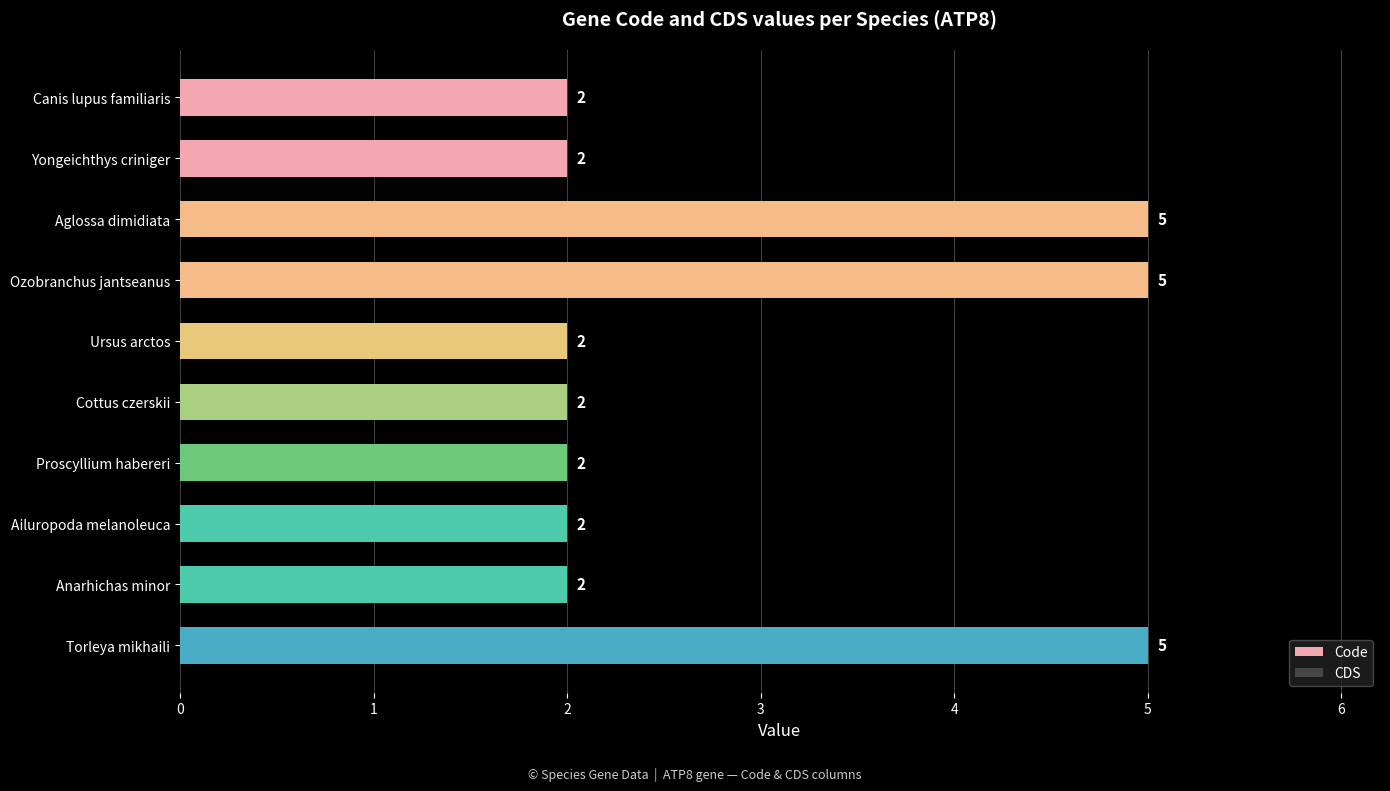

Reading top to bottom, extract all data points from this chart.

Canis lupus familiaris=2	Yongeichthys criniger=2	Aglossa dimidiata=5	Ozobranchus jantseanus=5	Ursus arctos=2	Cottus czerskii=2	Proscyllium habereri=2	Ailuropoda melanoleuca=2	Anarhichas minor=2	Torleya mikhaili=5